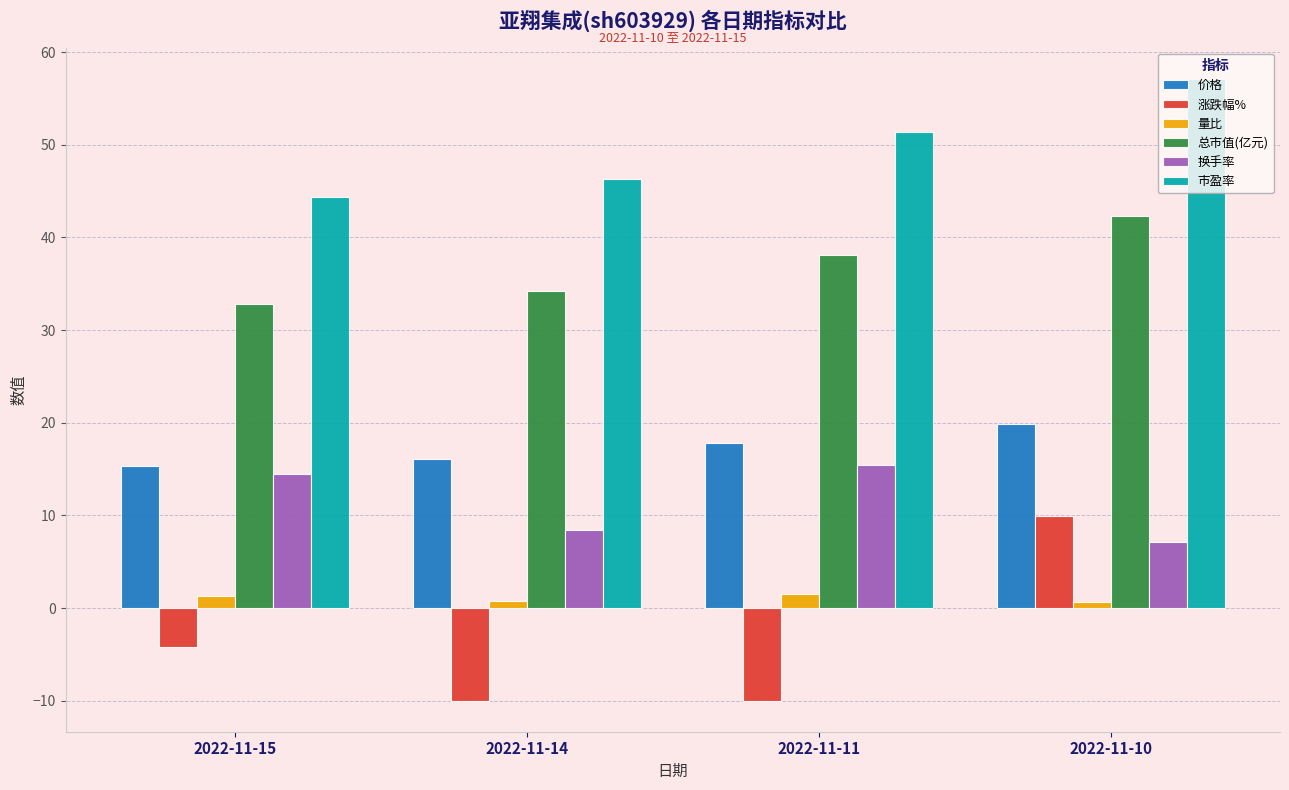

Count the 量比 values in the range 0 to 1.

2